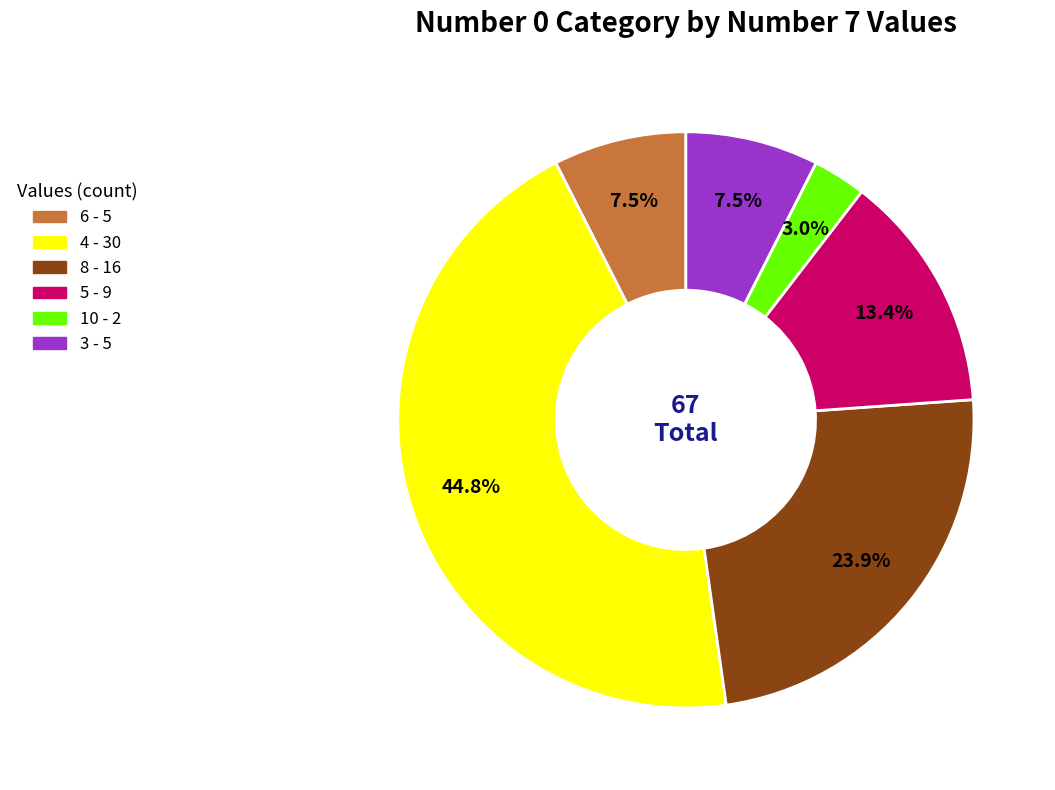

Does any single category account for the majority?

No